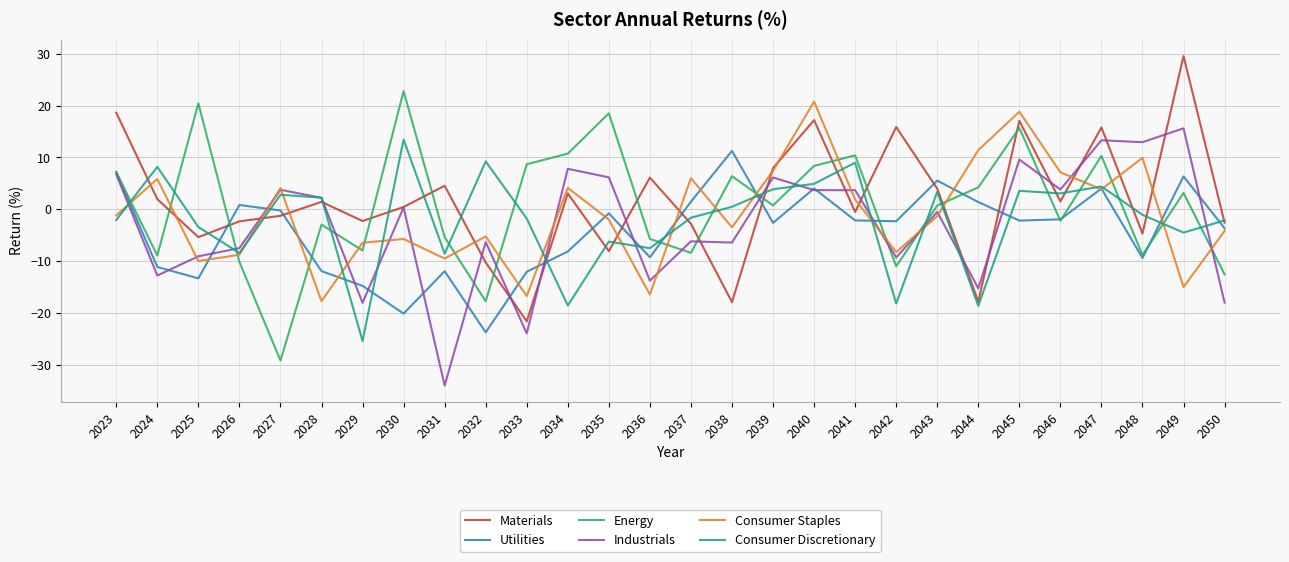

What is the sum of the Consumer Discretionary values at 2048 and 2040?

3.9